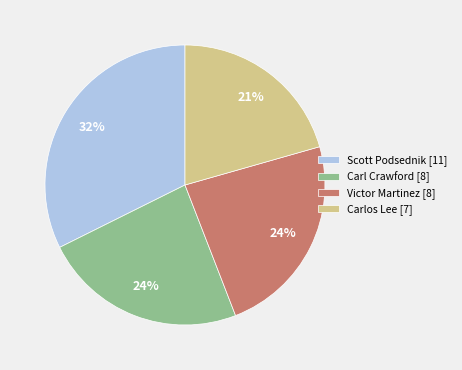

Count the number of slices in the pie.

4